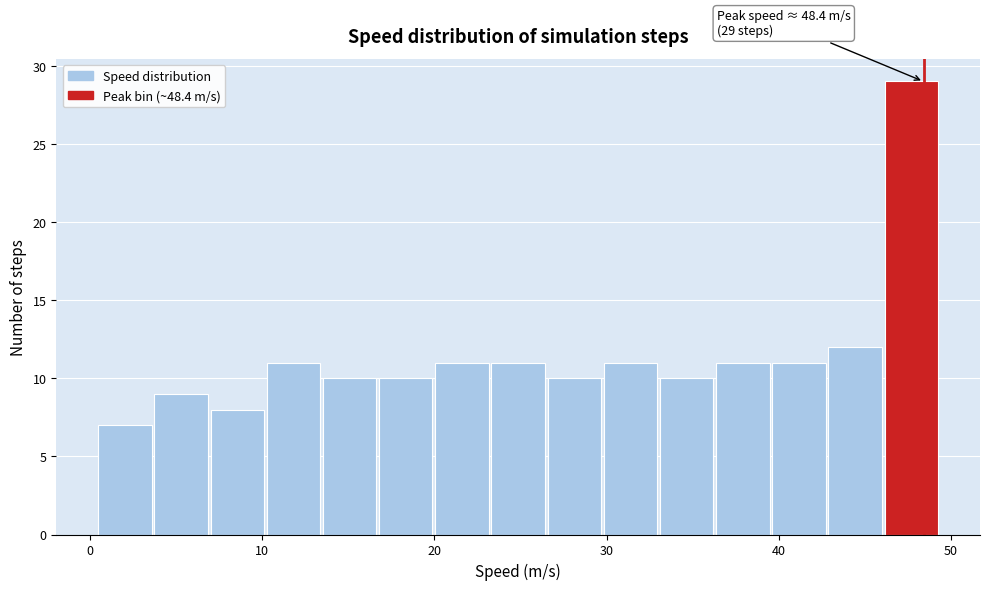

Read against the x-axis, roughly where is the centre of the tallest bar?

48